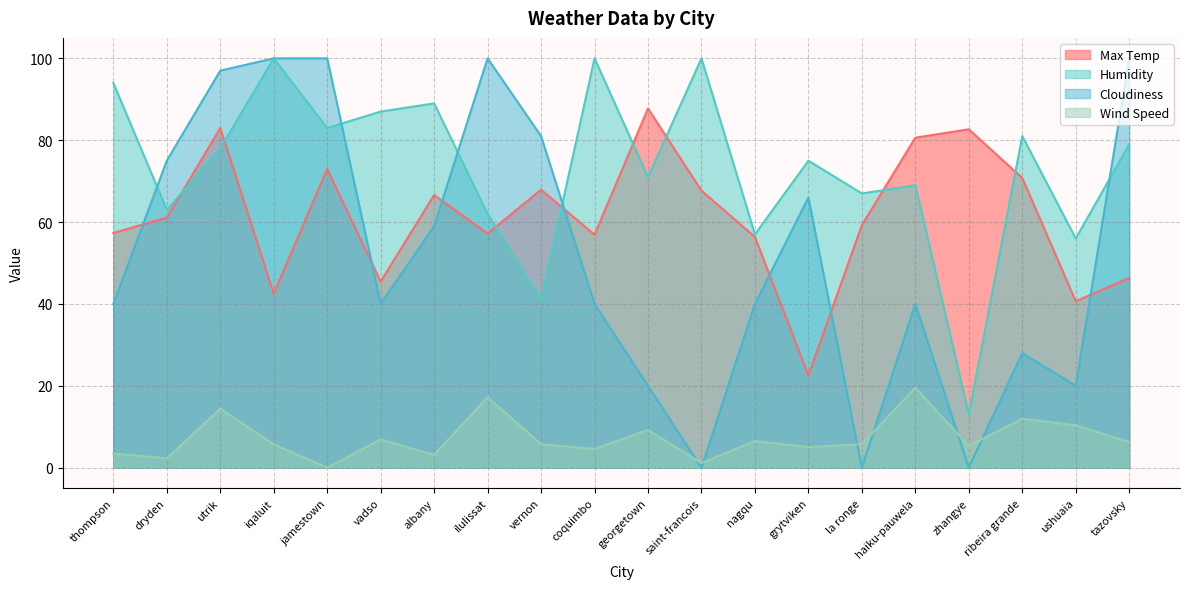

What is the approximate value of Wind Speed at dryden?

2.3